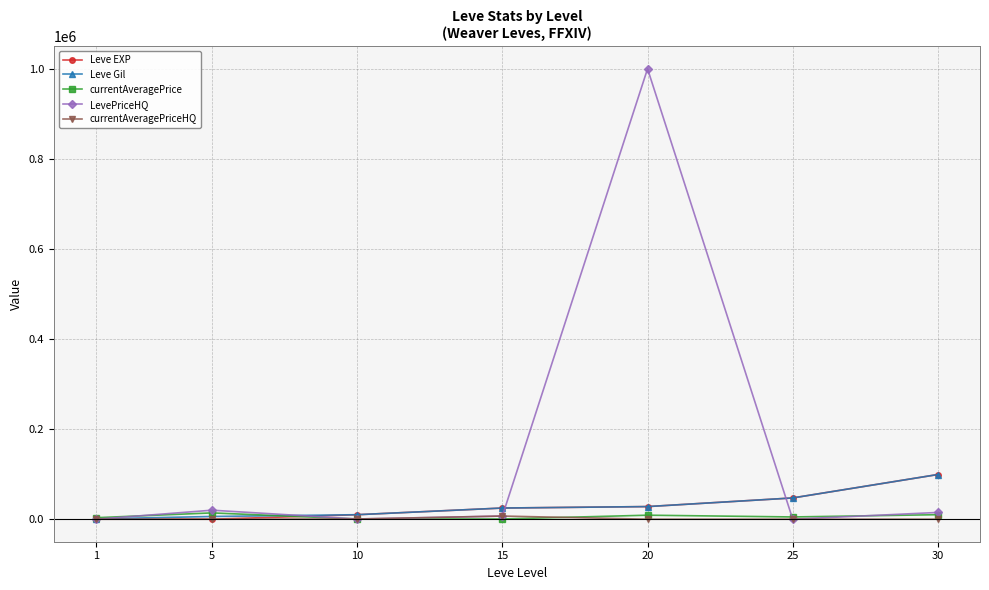

How many values in the currentAveragePrice series are below 5000?

3